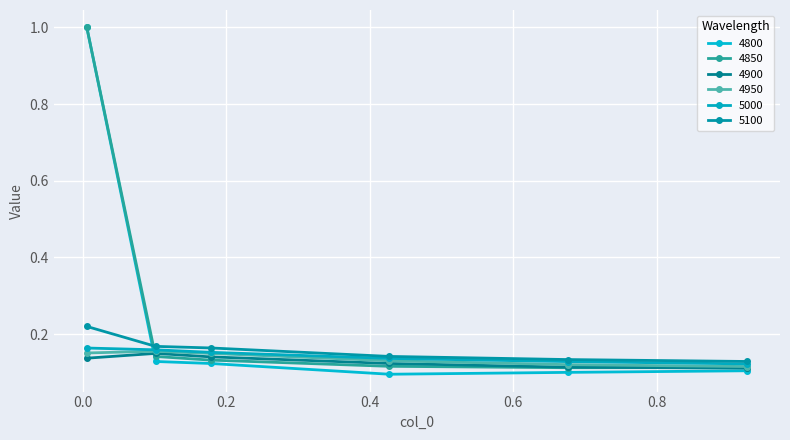

Count the 4950 values in the range 0 to 1.

6